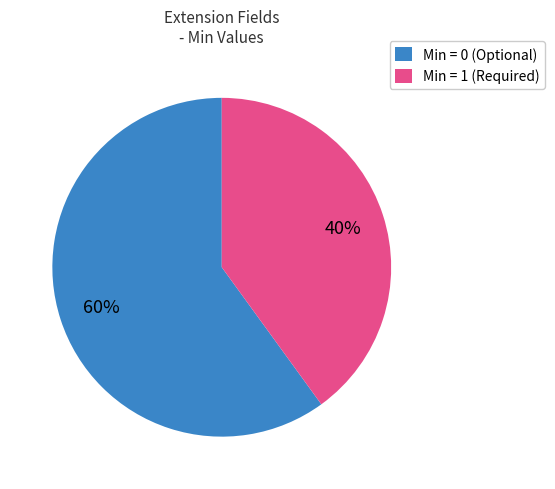

What is the smallest slice in the pie chart?

Min = 1 (Required)